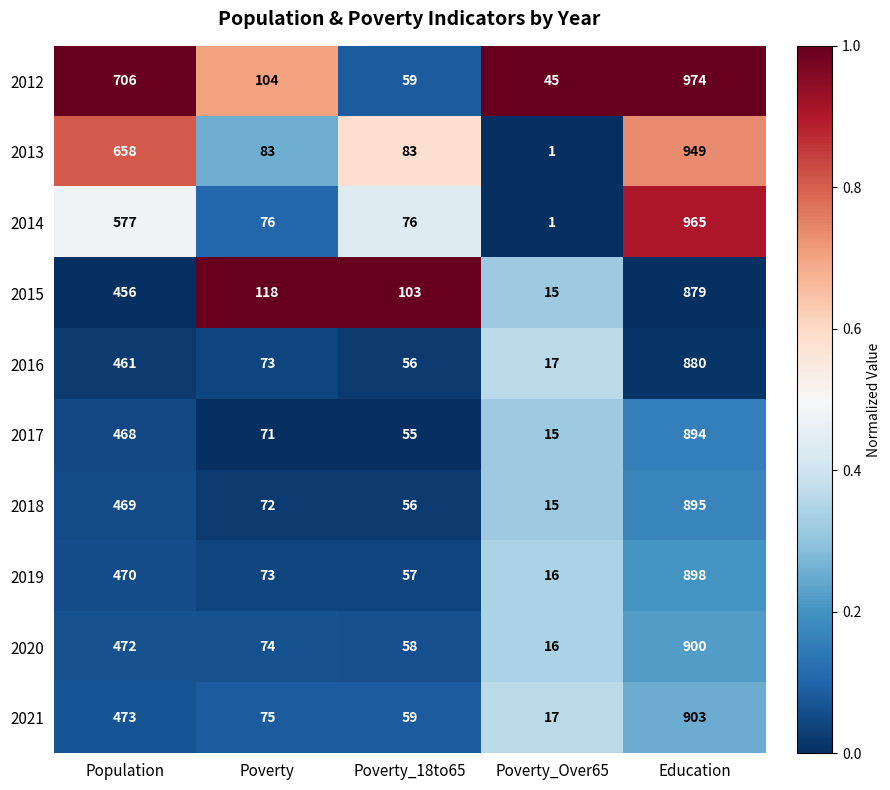

What is the greatest value displayed?

974